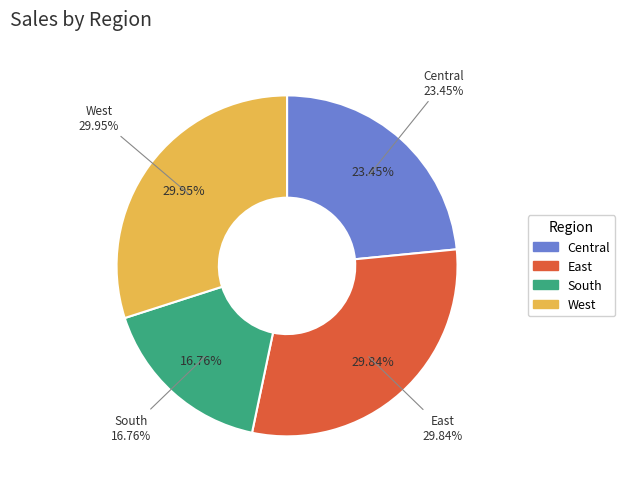

To the nearest percent, what portion does Central represent?

23%